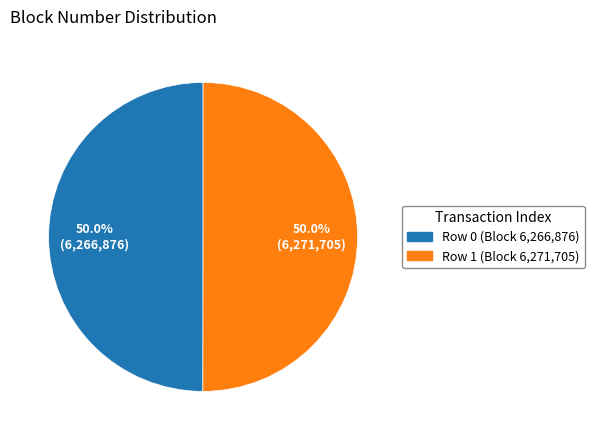

The Row 1 slice represents 37% of the pie. True or false?

False